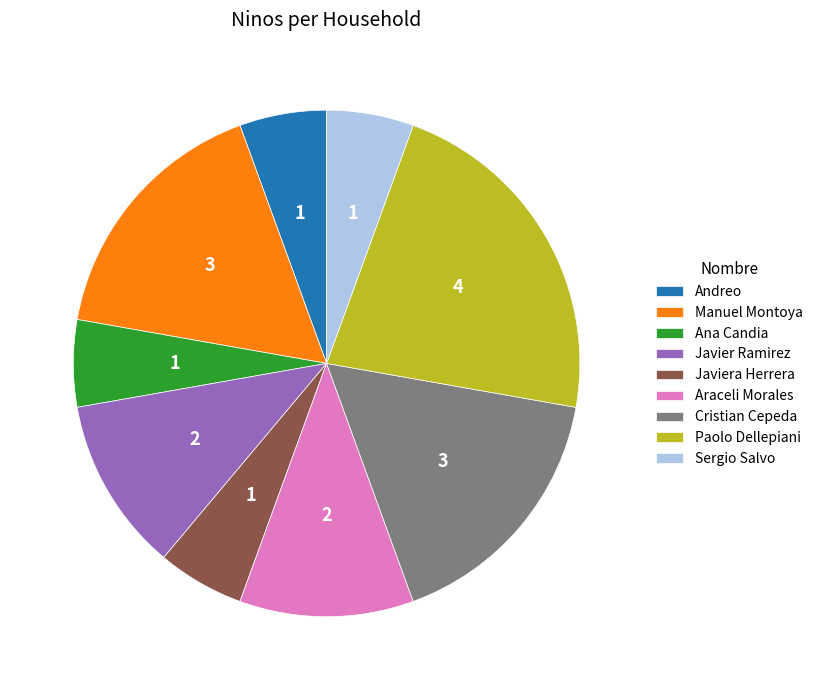

The Cristian Cepeda slice represents 17% of the pie. True or false?

True